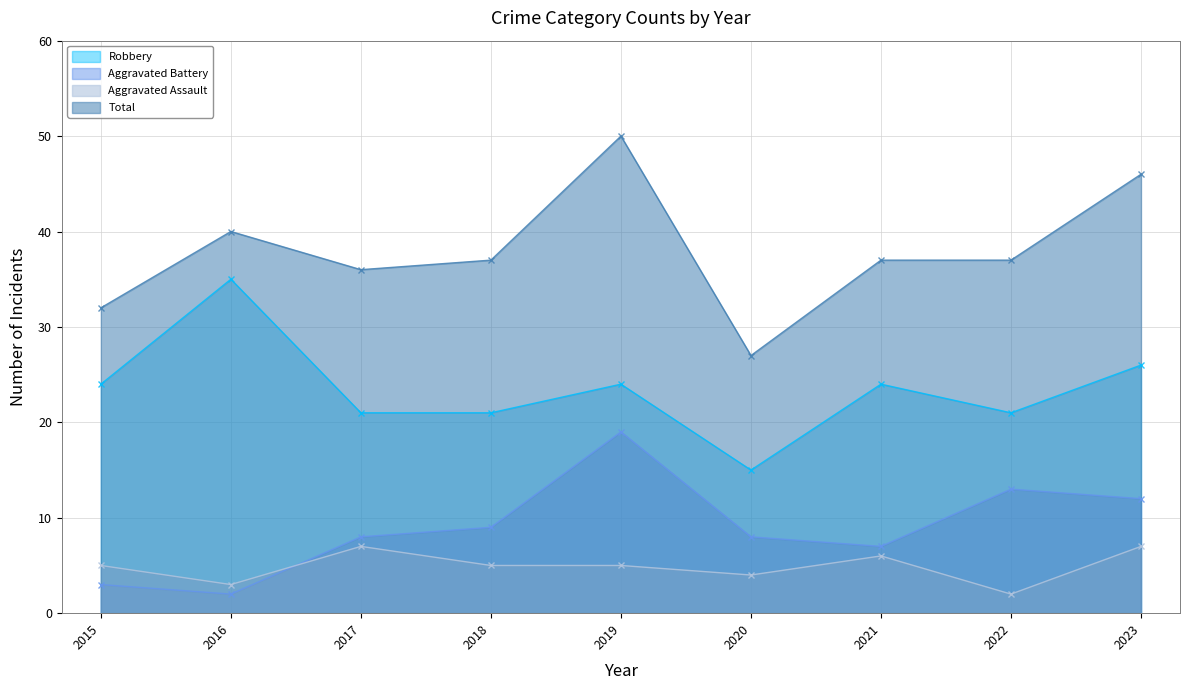

Where does the Aggravated Battery series first go above 8?

2018